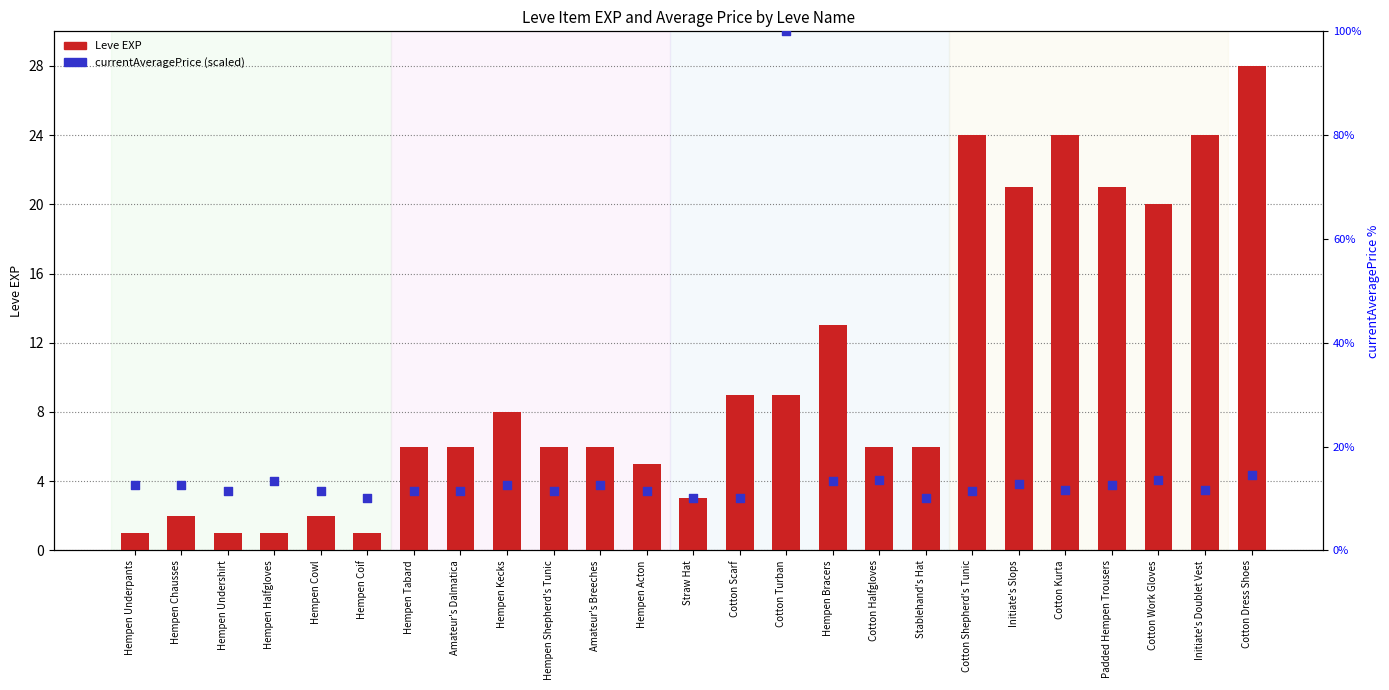

Which series has the largest Y range (max minus min)?

Leve EXP